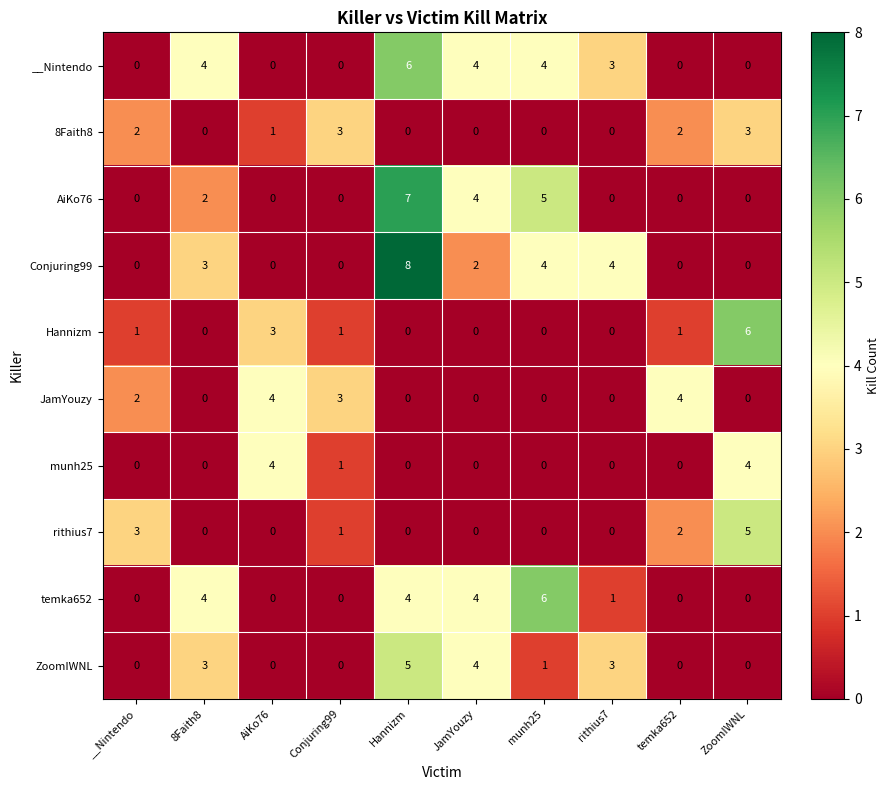

How many data points in JamYouzy are above 0?

4